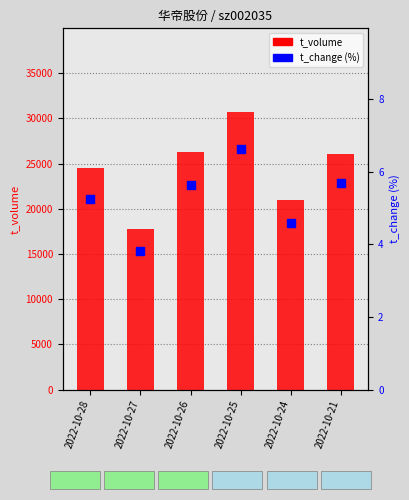

At 2022-10-28, list the series in order from largest to smallest.

t_volume, t_change